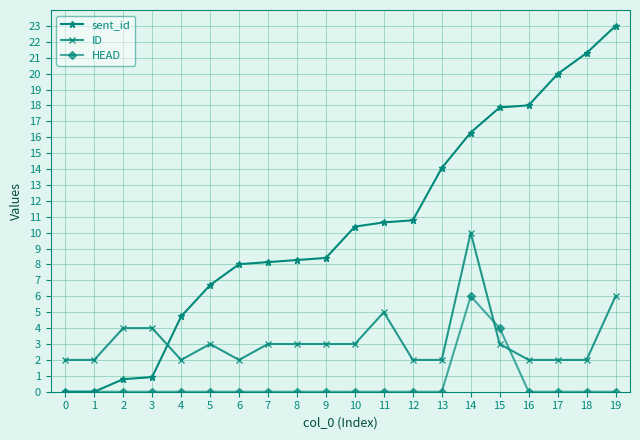

What is the total value across all series at 6?

10.0